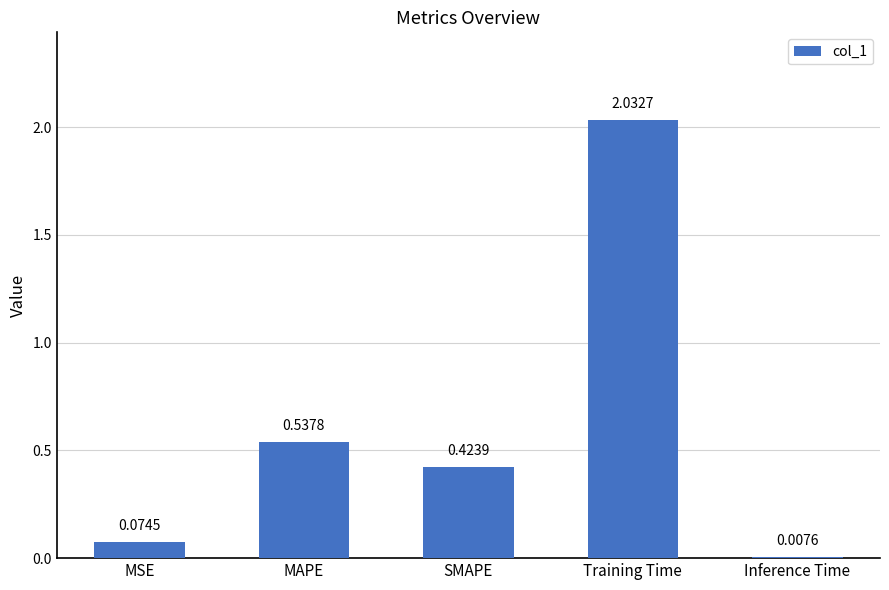

What is the label of the 4th bar from the right?

MAPE